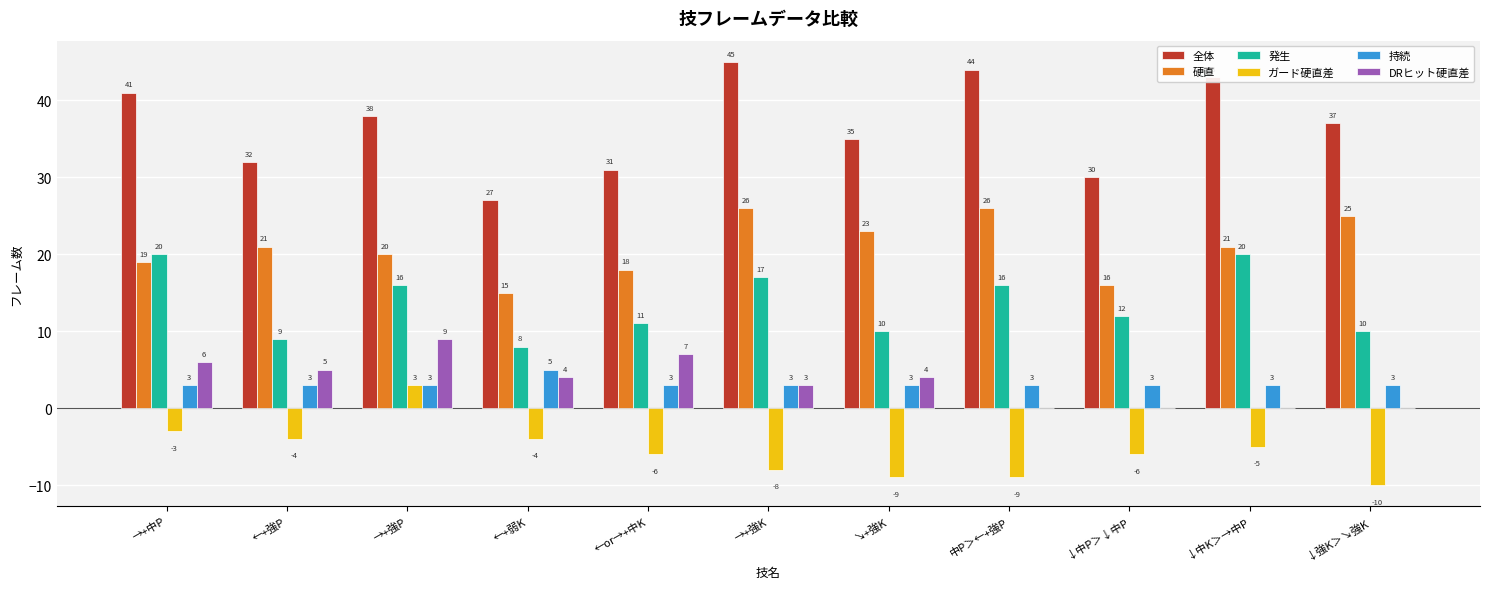

At which category is the sum across all series the highest?

→+強P